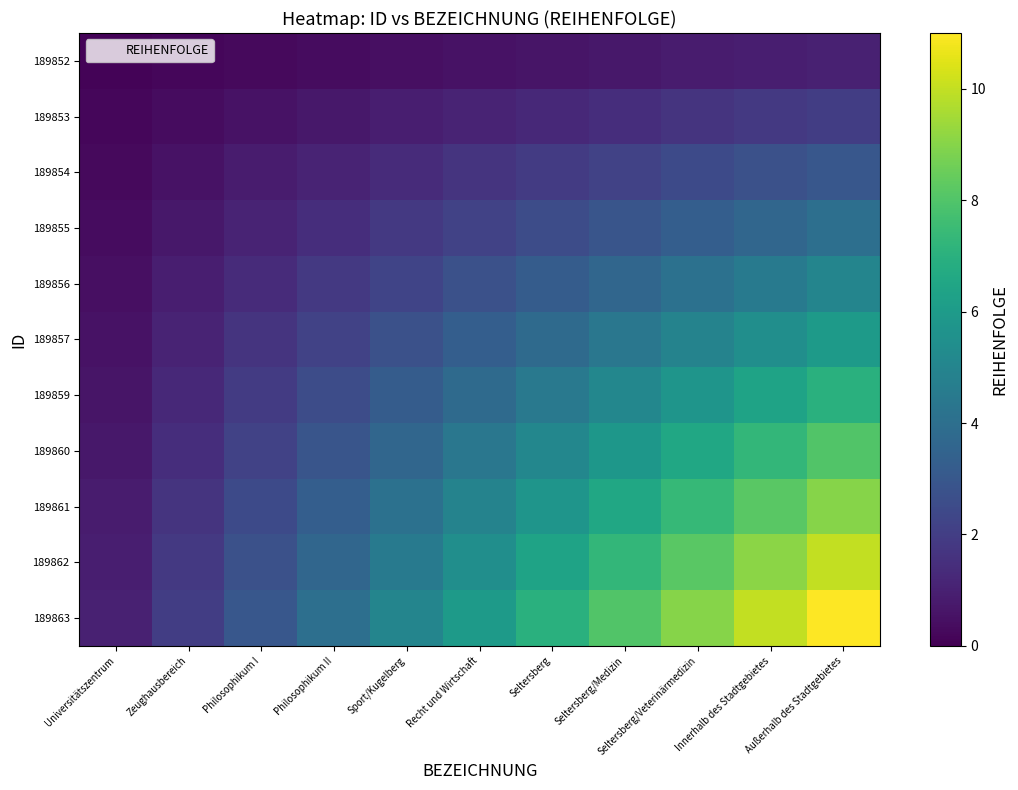

Reading left to right, what are all the values shown in this chart?

189852: Universitätszentrum=0.1	Zeughausbereich=0.2	Philosophikum I=0.3	Philosophikum II=0.4	Sport/Kugelberg=0.5	Recht und Wirtschaft=0.5	Seltersberg=0.6	Seltersberg/Medizin=0.7	Seltersberg/Veterinärmedizin=0.8	Innerhalb des Stadtgebietes=0.9	Außerhalb des Stadtgebietes=1.0
189853: Universitätszentrum=0.2	Zeughausbereich=0.4	Philosophikum I=0.5	Philosophikum II=0.7	Sport/Kugelberg=0.9	Recht und Wirtschaft=1.1	Seltersberg=1.3	Seltersberg/Medizin=1.5	Seltersberg/Veterinärmedizin=1.6	Innerhalb des Stadtgebietes=1.8	Außerhalb des Stadtgebietes=2.0
189854: Universitätszentrum=0.3	Zeughausbereich=0.5	Philosophikum I=0.8	Philosophikum II=1.1	Sport/Kugelberg=1.4	Recht und Wirtschaft=1.6	Seltersberg=1.9	Seltersberg/Medizin=2.2	Seltersberg/Veterinärmedizin=2.5	Innerhalb des Stadtgebietes=2.7	Außerhalb des Stadtgebietes=3.0
189855: Universitätszentrum=0.4	Zeughausbereich=0.7	Philosophikum I=1.1	Philosophikum II=1.5	Sport/Kugelberg=1.8	Recht und Wirtschaft=2.2	Seltersberg=2.5	Seltersberg/Medizin=2.9	Seltersberg/Veterinärmedizin=3.3	Innerhalb des Stadtgebietes=3.6	Außerhalb des Stadtgebietes=4.0
189856: Universitätszentrum=0.5	Zeughausbereich=0.9	Philosophikum I=1.4	Philosophikum II=1.8	Sport/Kugelberg=2.3	Recht und Wirtschaft=2.7	Seltersberg=3.2	Seltersberg/Medizin=3.6	Seltersberg/Veterinärmedizin=4.1	Innerhalb des Stadtgebietes=4.5	Außerhalb des Stadtgebietes=5.0
189857: Universitätszentrum=0.5	Zeughausbereich=1.1	Philosophikum I=1.6	Philosophikum II=2.2	Sport/Kugelberg=2.7	Recht und Wirtschaft=3.3	Seltersberg=3.8	Seltersberg/Medizin=4.4	Seltersberg/Veterinärmedizin=4.9	Innerhalb des Stadtgebietes=5.5	Außerhalb des Stadtgebietes=6.0
189859: Universitätszentrum=0.6	Zeughausbereich=1.3	Philosophikum I=1.9	Philosophikum II=2.5	Sport/Kugelberg=3.2	Recht und Wirtschaft=3.8	Seltersberg=4.5	Seltersberg/Medizin=5.1	Seltersberg/Veterinärmedizin=5.7	Innerhalb des Stadtgebietes=6.4	Außerhalb des Stadtgebietes=7.0
189860: Universitätszentrum=0.7	Zeughausbereich=1.5	Philosophikum I=2.2	Philosophikum II=2.9	Sport/Kugelberg=3.6	Recht und Wirtschaft=4.4	Seltersberg=5.1	Seltersberg/Medizin=5.8	Seltersberg/Veterinärmedizin=6.5	Innerhalb des Stadtgebietes=7.3	Außerhalb des Stadtgebietes=8.0
189861: Universitätszentrum=0.8	Zeughausbereich=1.6	Philosophikum I=2.5	Philosophikum II=3.3	Sport/Kugelberg=4.1	Recht und Wirtschaft=4.9	Seltersberg=5.7	Seltersberg/Medizin=6.5	Seltersberg/Veterinärmedizin=7.4	Innerhalb des Stadtgebietes=8.2	Außerhalb des Stadtgebietes=9.0
189862: Universitätszentrum=0.9	Zeughausbereich=1.8	Philosophikum I=2.7	Philosophikum II=3.6	Sport/Kugelberg=4.5	Recht und Wirtschaft=5.5	Seltersberg=6.4	Seltersberg/Medizin=7.3	Seltersberg/Veterinärmedizin=8.2	Innerhalb des Stadtgebietes=9.1	Außerhalb des Stadtgebietes=10.0
189863: Universitätszentrum=1.0	Zeughausbereich=2.0	Philosophikum I=3.0	Philosophikum II=4.0	Sport/Kugelberg=5.0	Recht und Wirtschaft=6.0	Seltersberg=7.0	Seltersberg/Medizin=8.0	Seltersberg/Veterinärmedizin=9.0	Innerhalb des Stadtgebietes=10.0	Außerhalb des Stadtgebietes=11.0